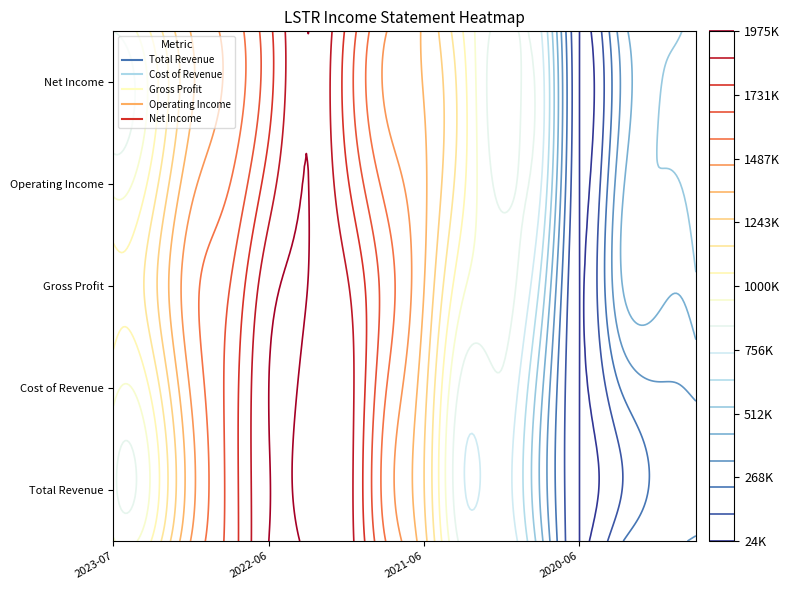

Reading right to left, transcribe all the data shown in this chart.

Total Revenue: 2019-09-28=1013000	2019-12-28=996200	2020-03-28=928700	2020-06-27=824300	2020-09-26=1086300	2020-12-26=1297000	2021-03-27=1288200	2021-06-26=1571500	2021-09-25=1735000	2021-12-25=1945700	2022-03-26=1971300	2022-06-25=1975700	2022-09-24=1816800	2022-12-31=1675900	2023-04-01=1437000	2023-07-01=1376300
Cost of Revenue: 2019-09-28=859100	2019-12-28=846200	2020-03-28=784600	2020-06-27=710400	2020-09-26=924600	2020-12-26=1114000	2021-03-27=1098300	2021-06-26=1349900	2021-09-25=1492000	2021-12-25=1681700	2022-03-26=1700100	2022-06-25=1707500	2022-09-24=1570400	2022-12-31=1440800	2023-04-01=1227000	2023-07-01=1175700
Gross Profit: 2019-09-28=153900	2019-12-28=150000	2020-03-28=144100	2020-06-27=113900	2020-09-26=161700	2020-12-26=183000	2021-03-27=189900	2021-06-26=221600	2021-09-25=243000	2021-12-25=264000	2022-03-26=271200	2022-06-25=268200	2022-09-24=246400	2022-12-31=235100	2023-04-01=210000	2023-07-01=200600
Operating Income: 2019-09-28=70700	2019-12-28=66500	2020-03-28=54000	2020-06-27=32100	2020-09-26=82400	2020-12-26=84400	2021-03-27=103300	2021-06-26=122300	2021-09-25=131400	2021-12-25=148700	2022-03-26=162800	2022-06-25=150500	2022-09-24=133500	2022-12-31=124300	2023-04-01=101200	2023-07-01=87900
Net Income: 2019-09-28=53300	2019-12-28=50000	2020-03-28=40900	2020-06-27=24300	2020-09-26=61900	2020-12-26=65100	2021-03-27=77200	2021-06-26=92300	2021-09-25=98700	2021-12-25=113300	2022-03-26=124800	2022-06-25=112600	2022-09-24=100200	2022-12-31=93300	2023-04-01=78200	2023-07-01=66600